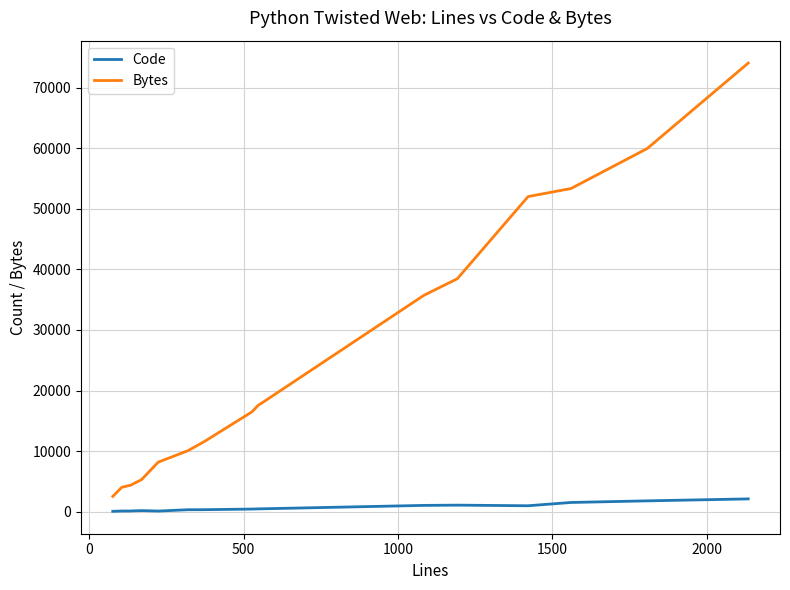

Which series has the widest spread of values?

Bytes